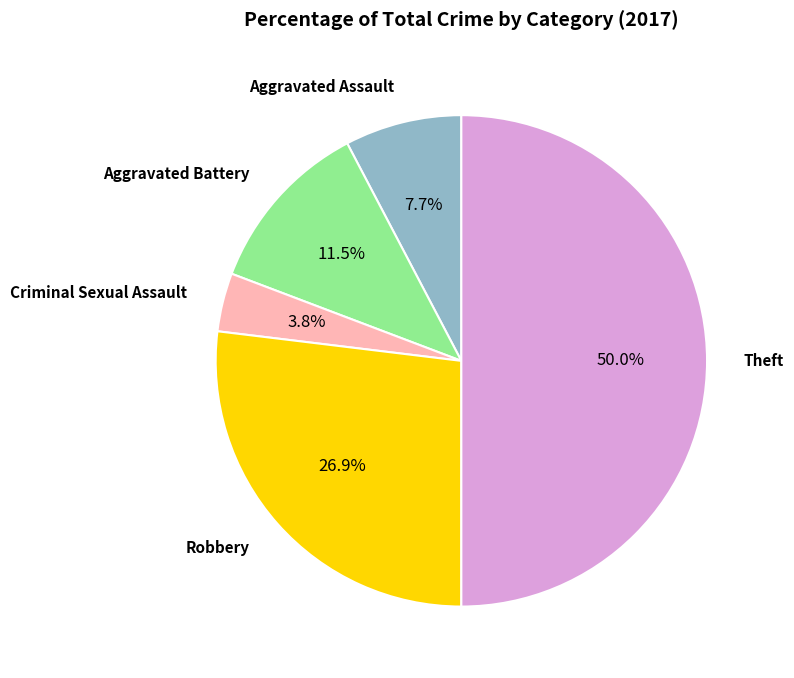

How many segments does this pie chart have?

5